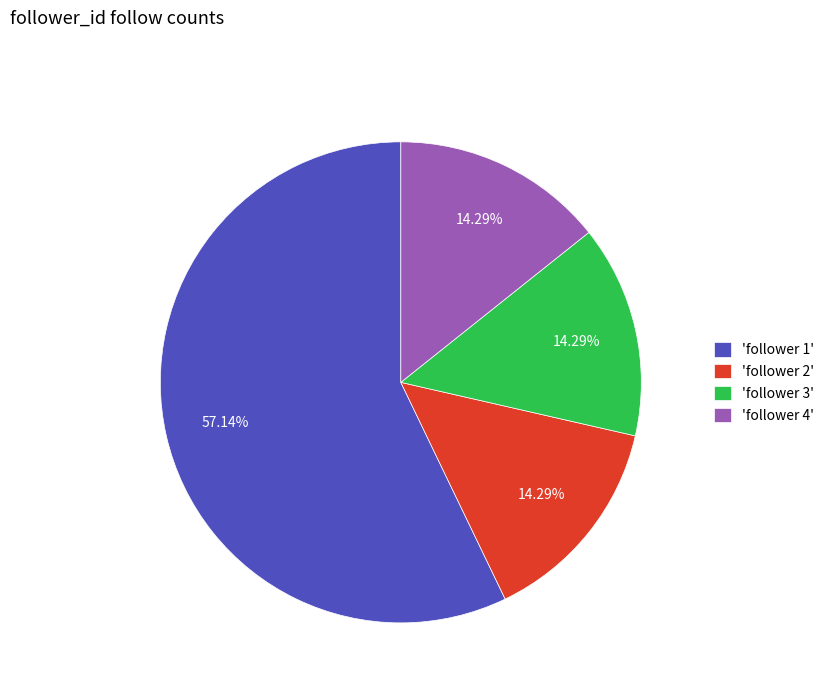

Which has a higher value, 'follower 2' or 'follower 1'?

'follower 1'